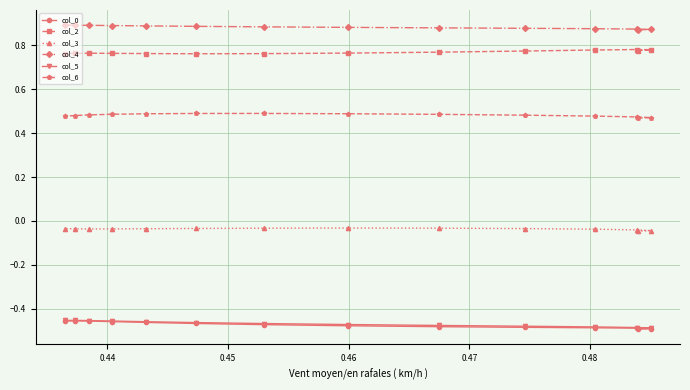

How many lines are shown in the chart?

6